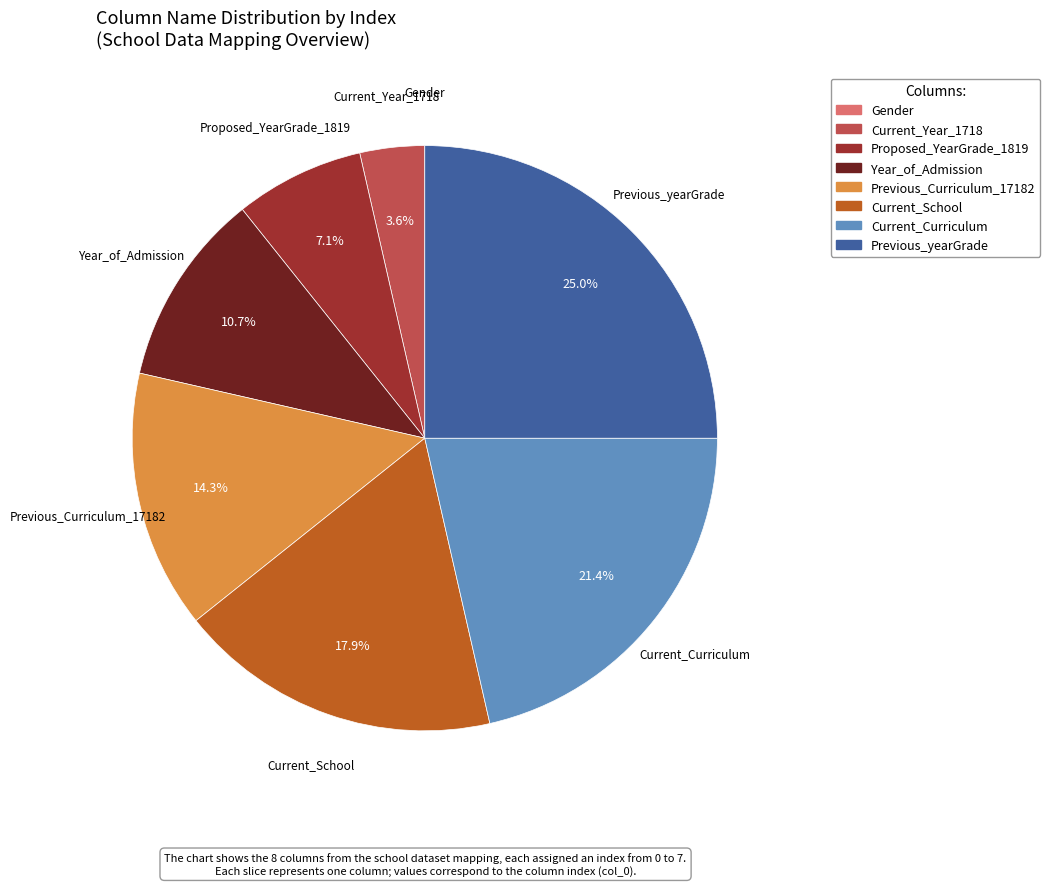

Which slice is the largest?

Previous_yearGrade